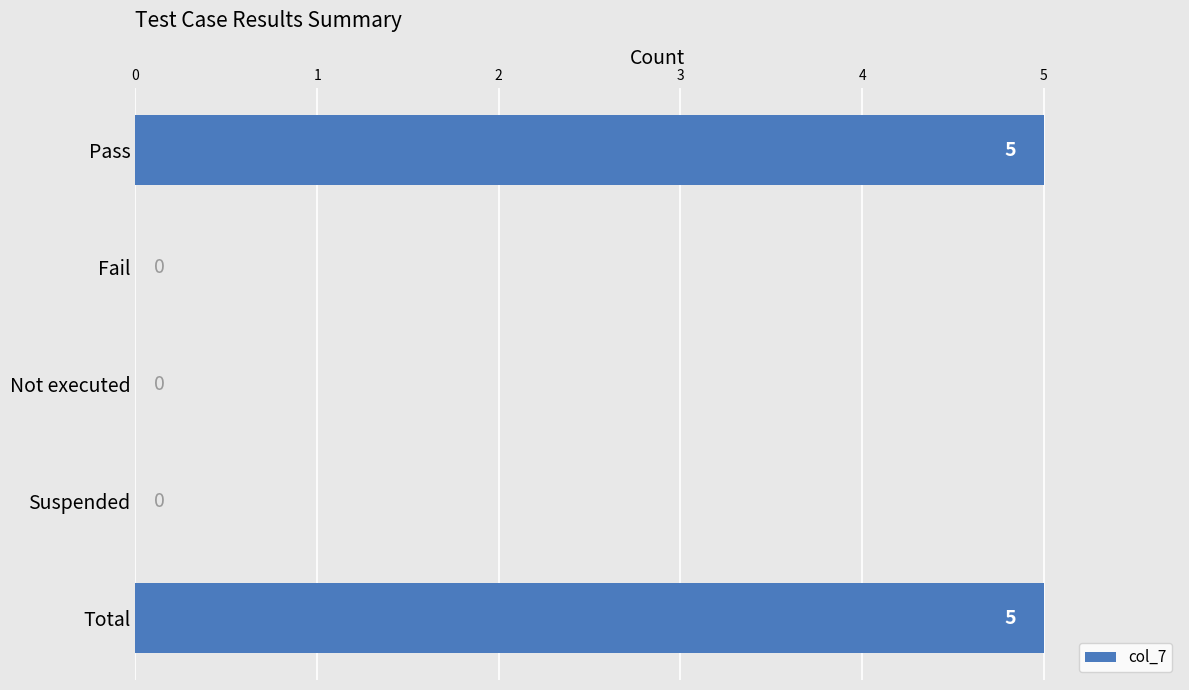

How many values are between 0 and 5?

5